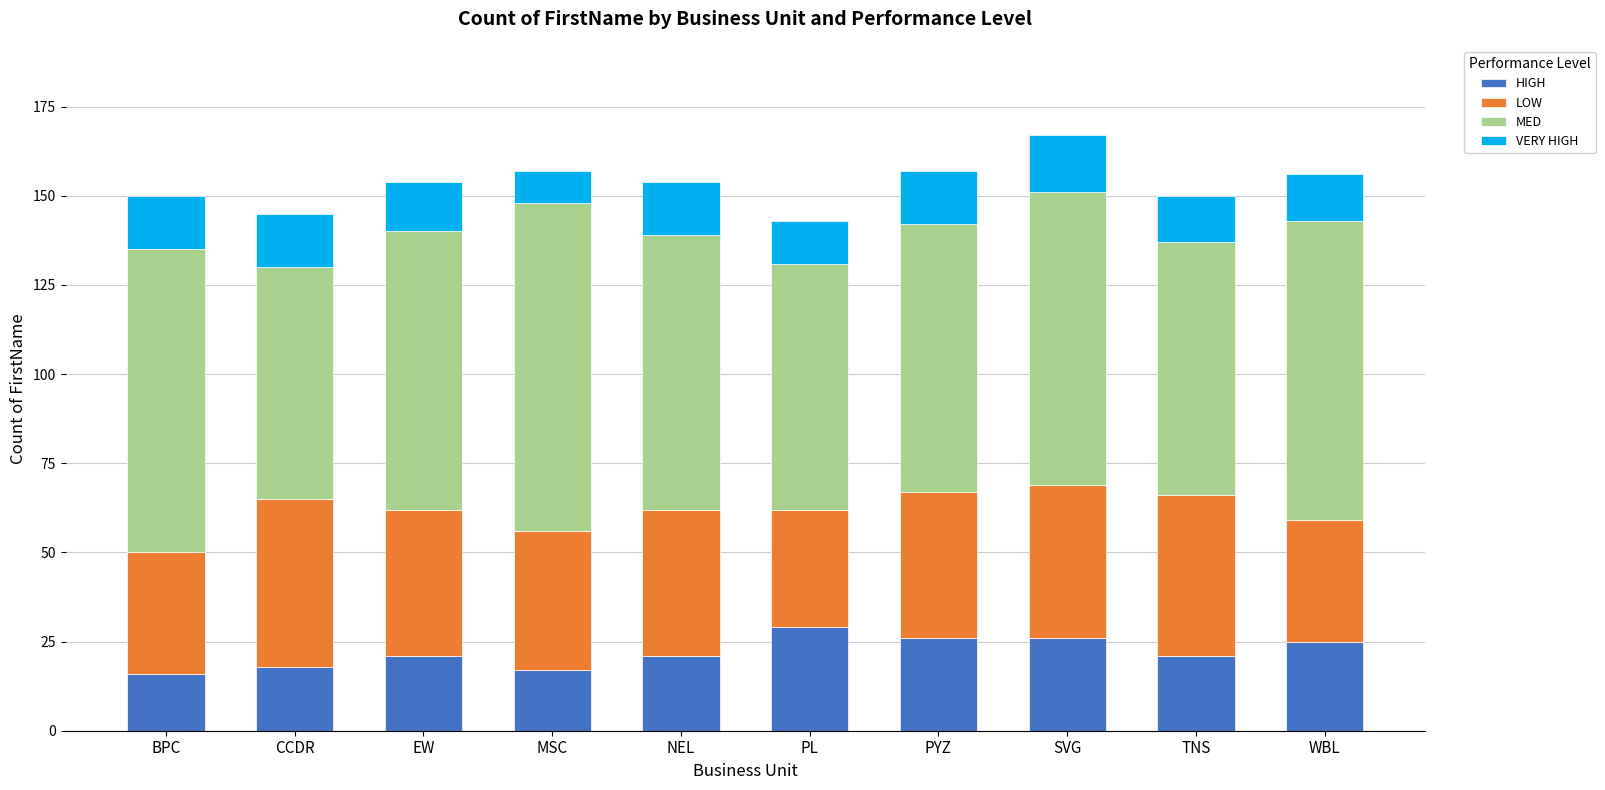

The HIGH series shows 29 at TNS. True or false?

False